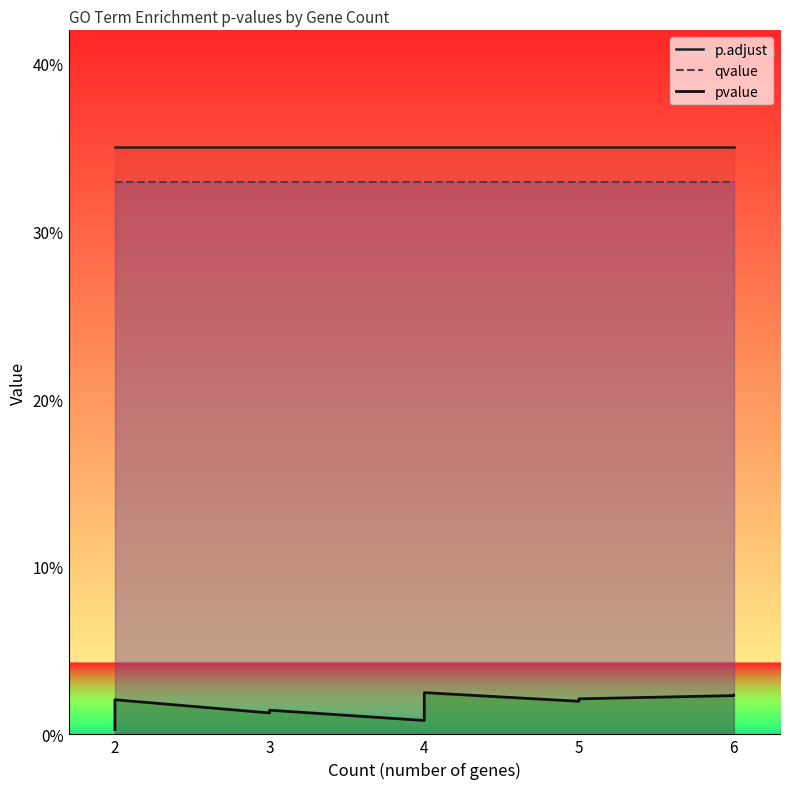

Reading left to right, what are all the values shown in this chart?

pvalue: 0=0.0	1=0.0	2=0.0	3=0.0	4=0.0	5=0.0	6=0.0	7=0.0	8=0.0	9=0.0	10=0.0	11=0.0	12=0.0	13=0.0	14=0.0	15=0.0	16=0.0	17=0.0	18=0.0	19=0.0
p.adjust: 0=0.4	1=0.4	2=0.4	3=0.4	4=0.4	5=0.4	6=0.4	7=0.4	8=0.4	9=0.4	10=0.4	11=0.4	12=0.4	13=0.4	14=0.4	15=0.4	16=0.4	17=0.4	18=0.4	19=0.4
qvalue: 0=0.3	1=0.3	2=0.3	3=0.3	4=0.3	5=0.3	6=0.3	7=0.3	8=0.3	9=0.3	10=0.3	11=0.3	12=0.3	13=0.3	14=0.3	15=0.3	16=0.3	17=0.3	18=0.3	19=0.3